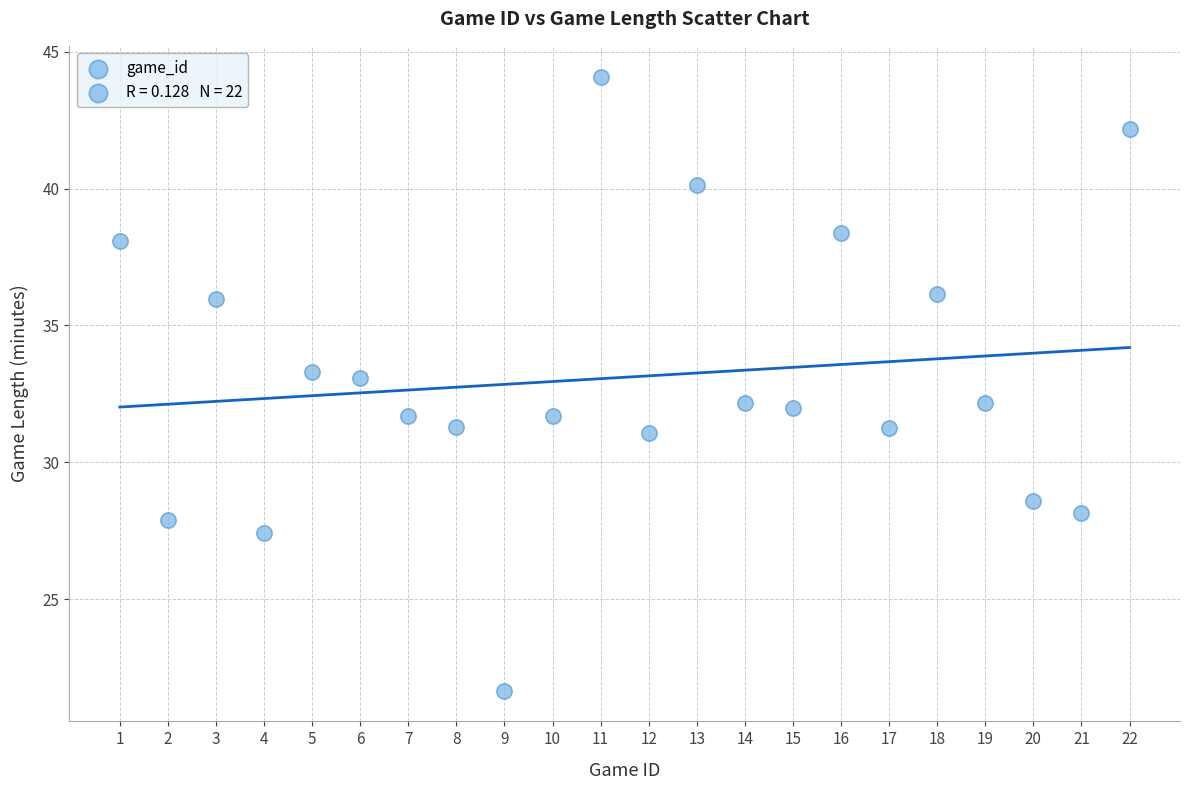

What is the range of X values (max minus min)?

21.0